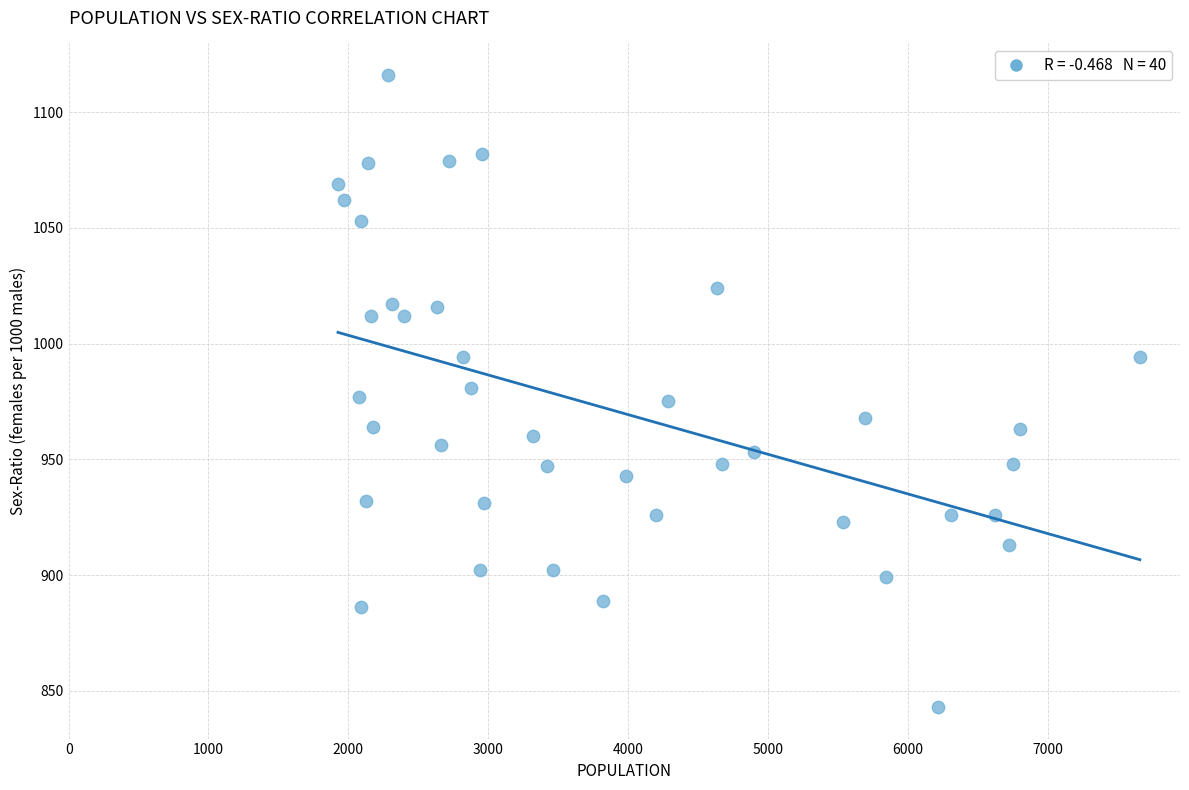

What is the range of X values (max minus min)?

5734